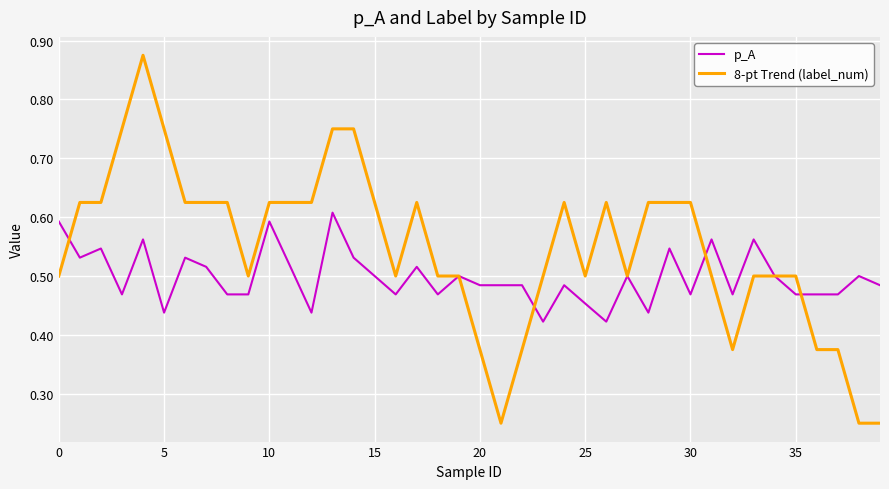

What is the sum of all 8-pt Trend (label_num) values?

21.9